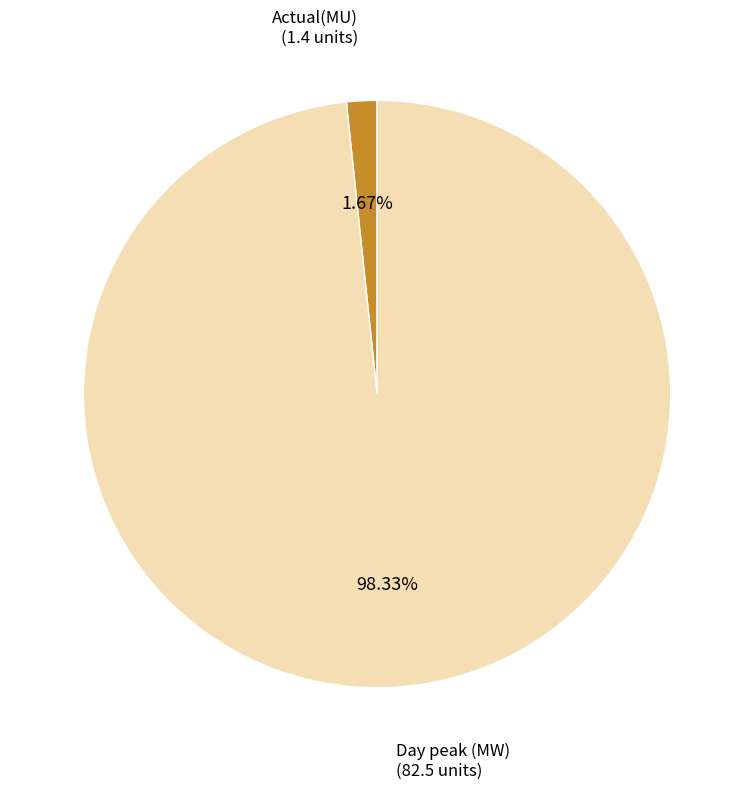

To the nearest percent, what is the difference between the largest and smallest slice percentages?

97%